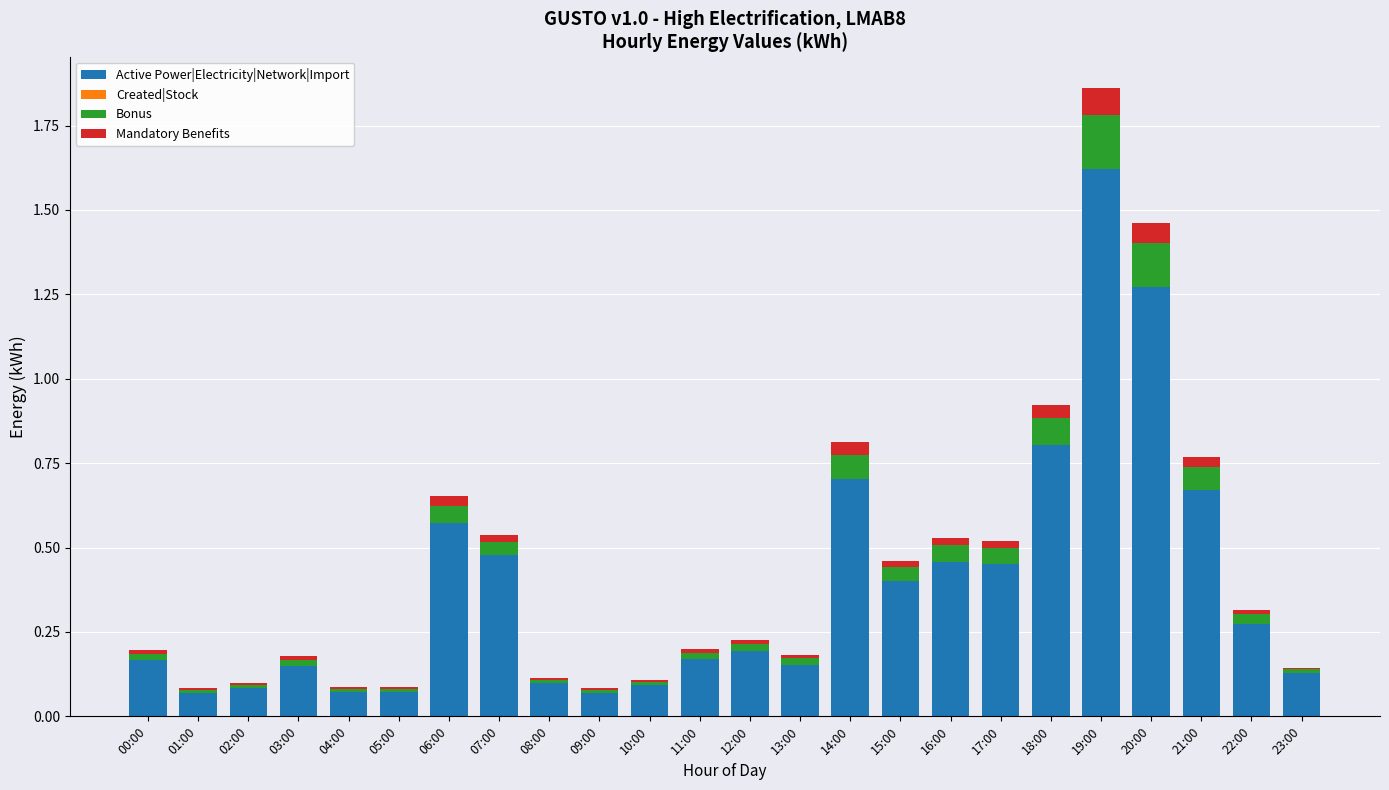

At which category is the sum across all series the highest?

19:00